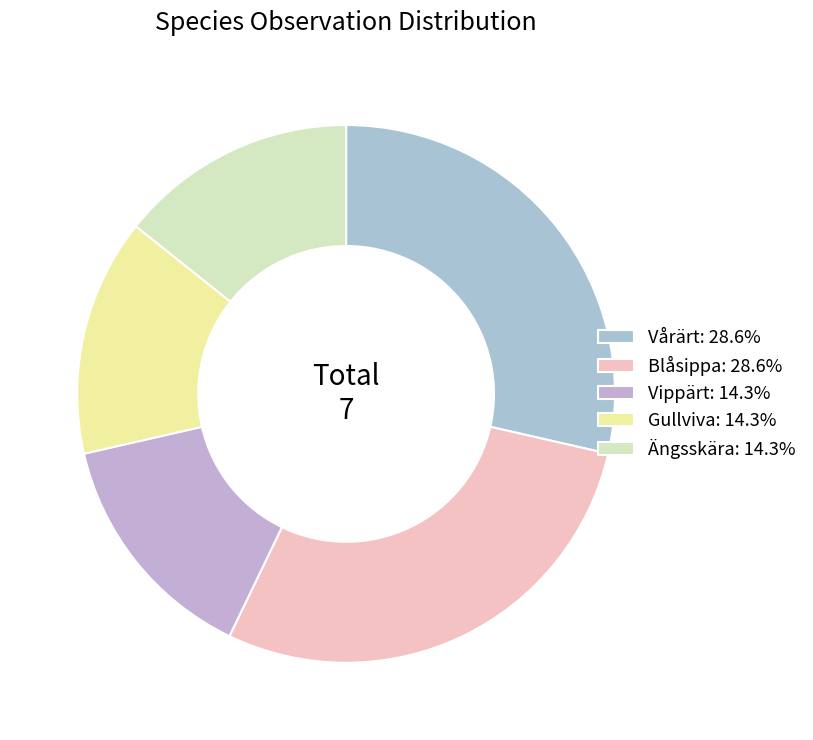

How many segments does this pie chart have?

5